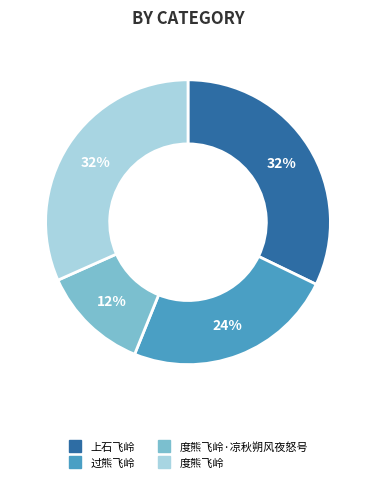

Is there a majority slice in this chart?

No